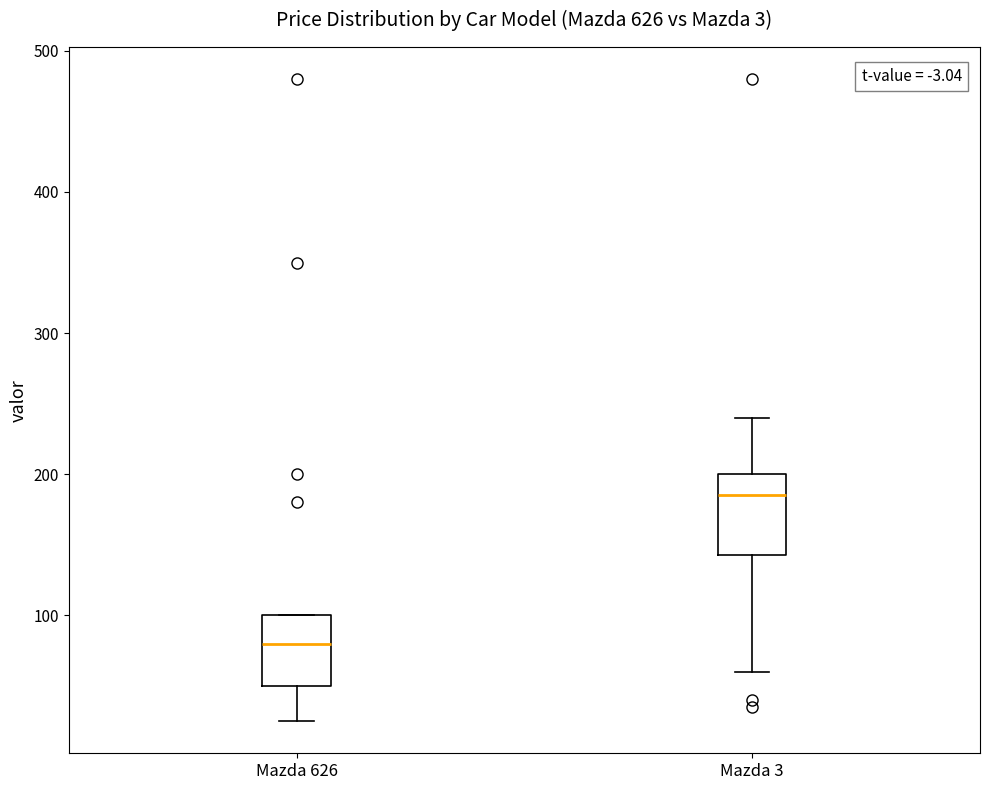

Where is the upper edge of the box for Mazda 3 on the y-axis? The values are not printed on the chart, so give them approximately, as read against the axis.

200